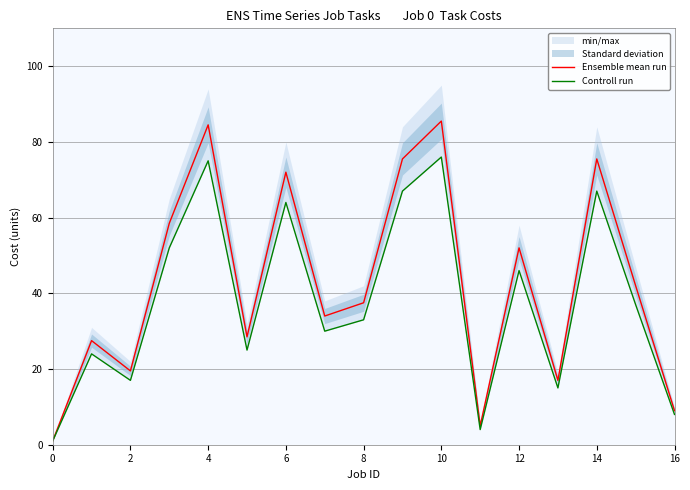

List the series in order of their overall mean, highest first.

Ensemble mean run, Controll run